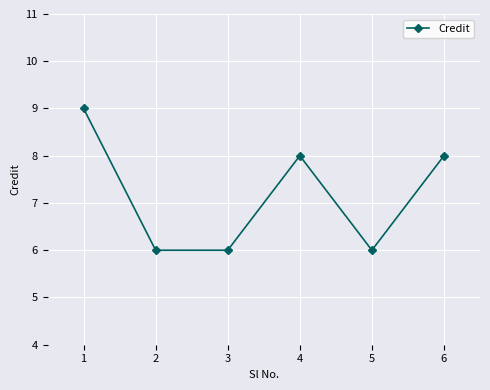

Count the number of data series in this chart.

1